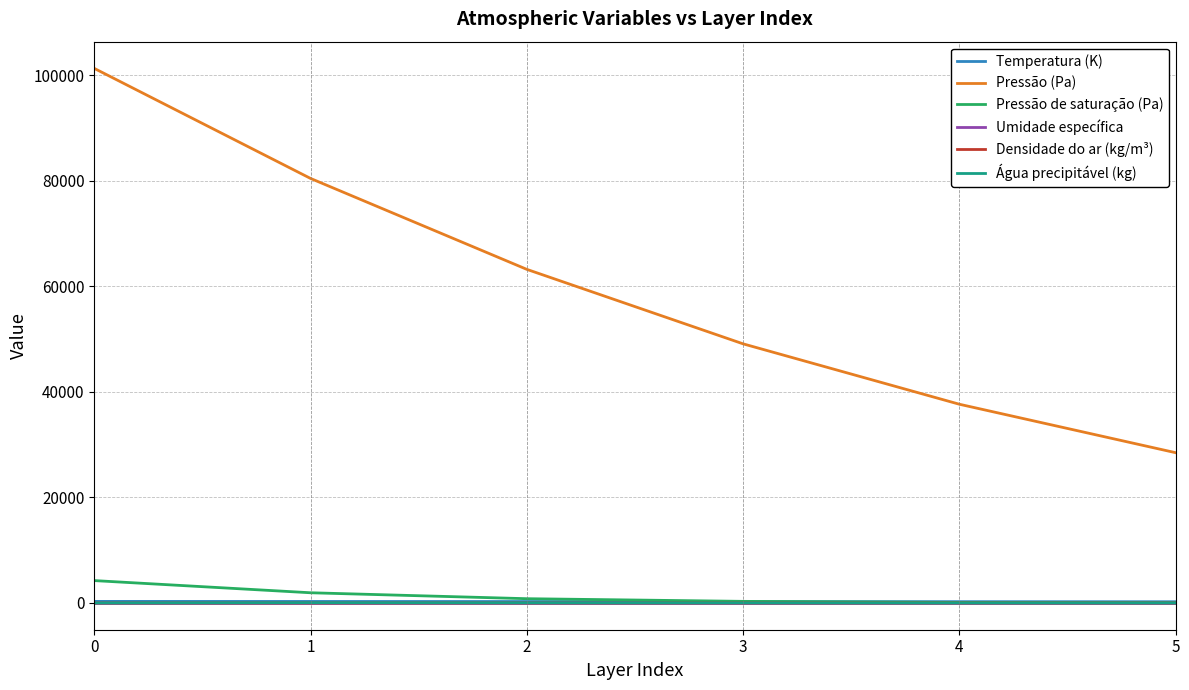

What is the difference between the Pressão (Pa) values at 5 and 1?

51972.0